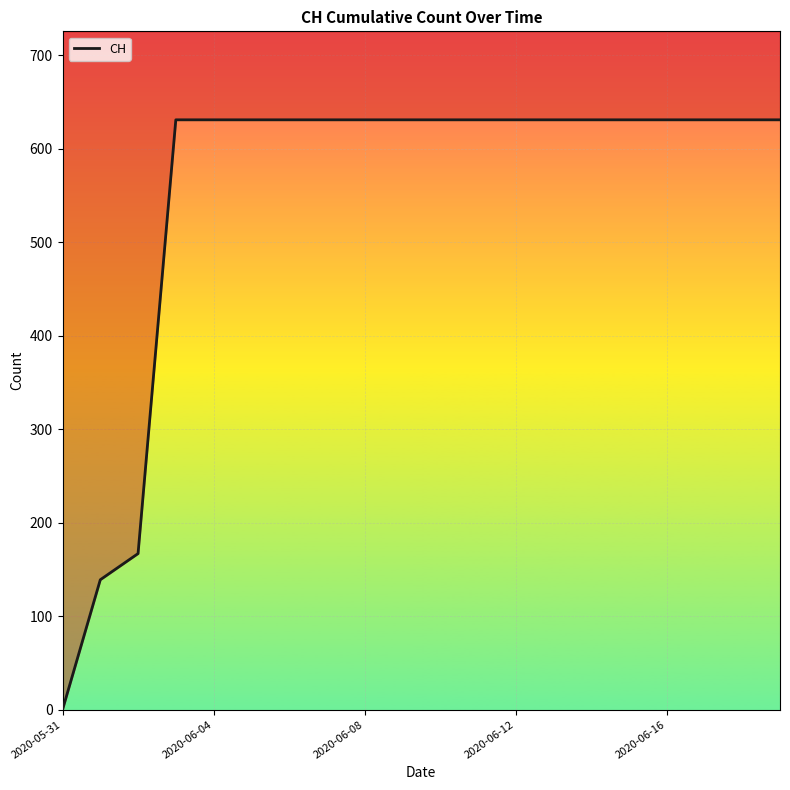

What is the label of the 9th point from the right?

11